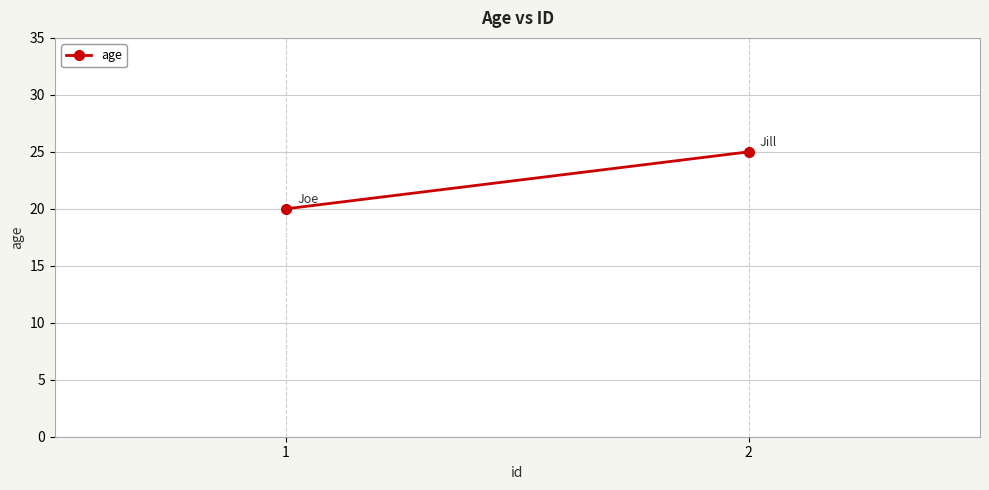

Rank the categories by value from lowest to highest.

1, 2